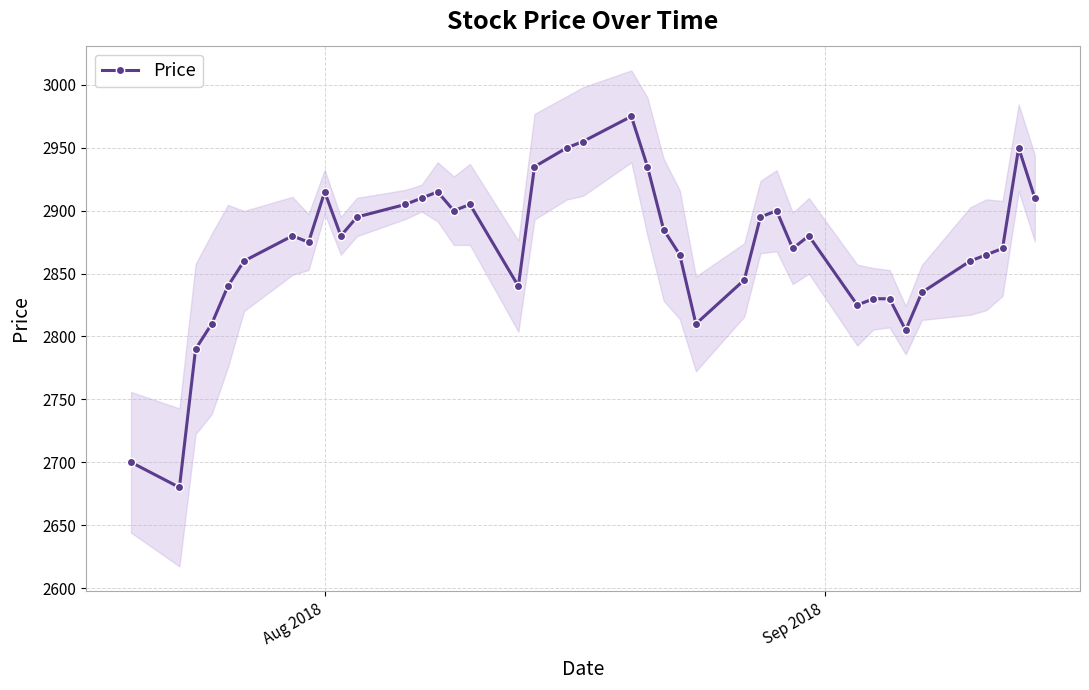

How many values exceed 2880?

17